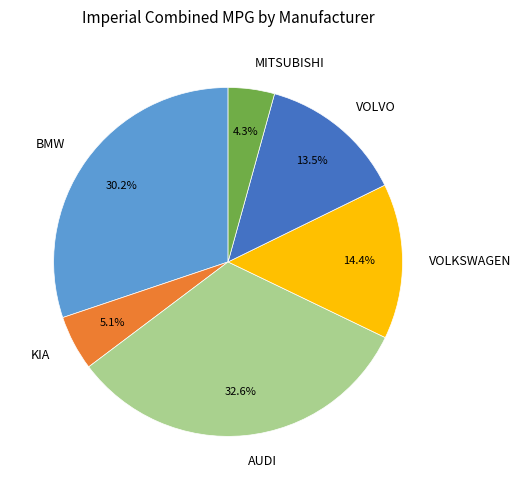

Rank the categories by value from highest to lowest.

AUDI, BMW, VOLKSWAGEN, VOLVO, KIA, MITSUBISHI